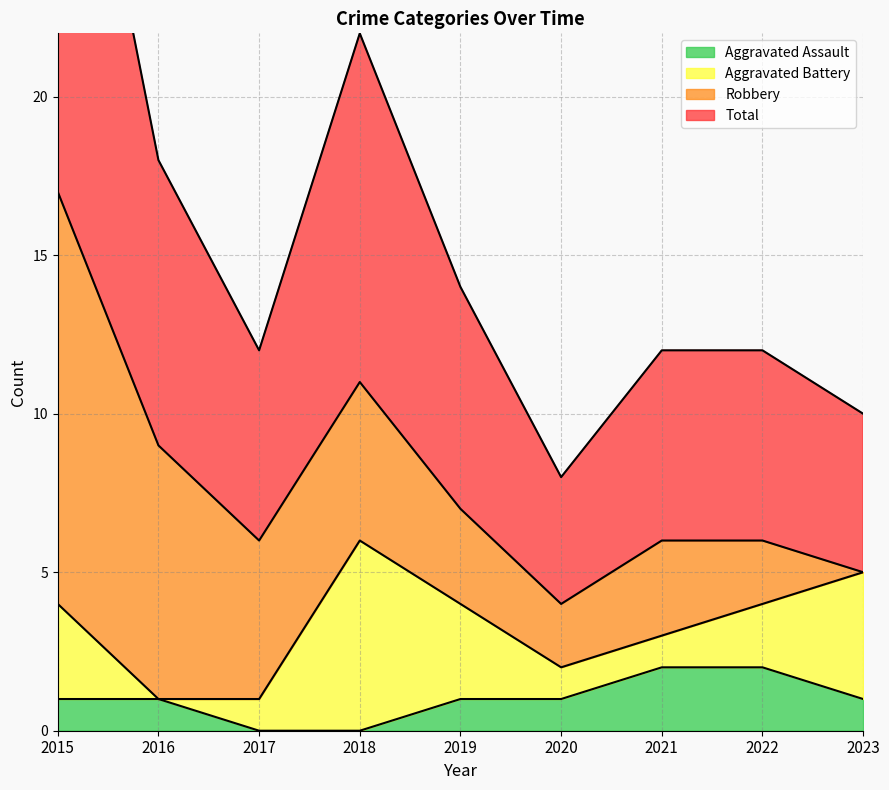

At which label does Aggravated Assault first exceed 1?

2021